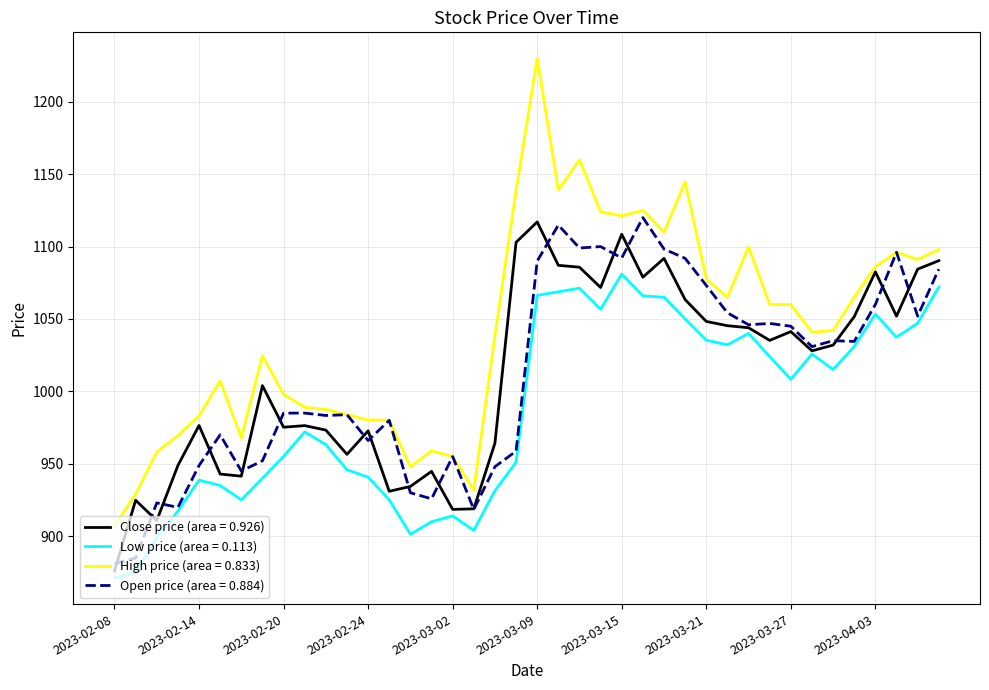

Which series has the largest total across all categories?

High price (area = 0.833)